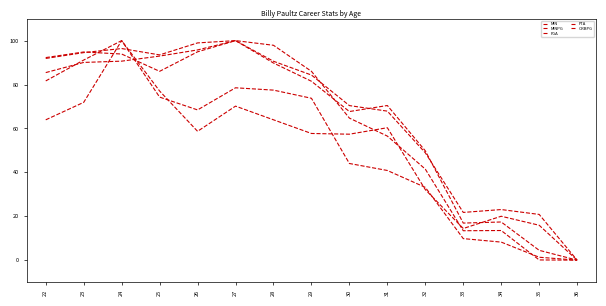

How many values in the FTA series are below 63?

7